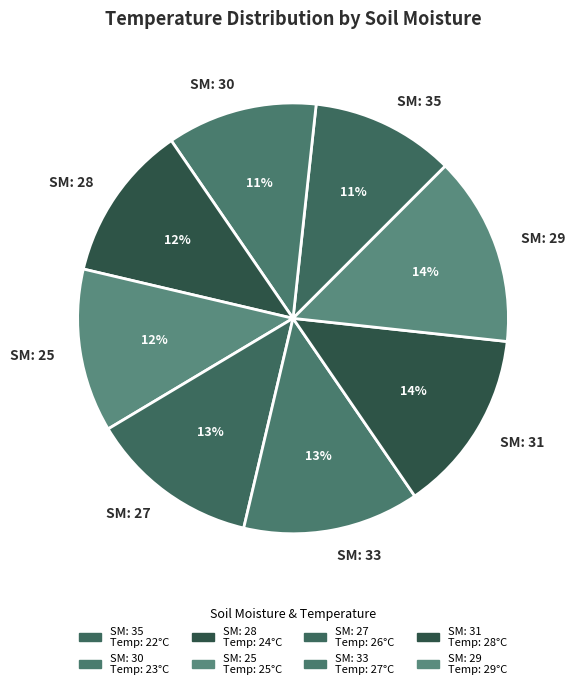

To the nearest percent, what is the difference between the largest and smallest slice percentages?

3%